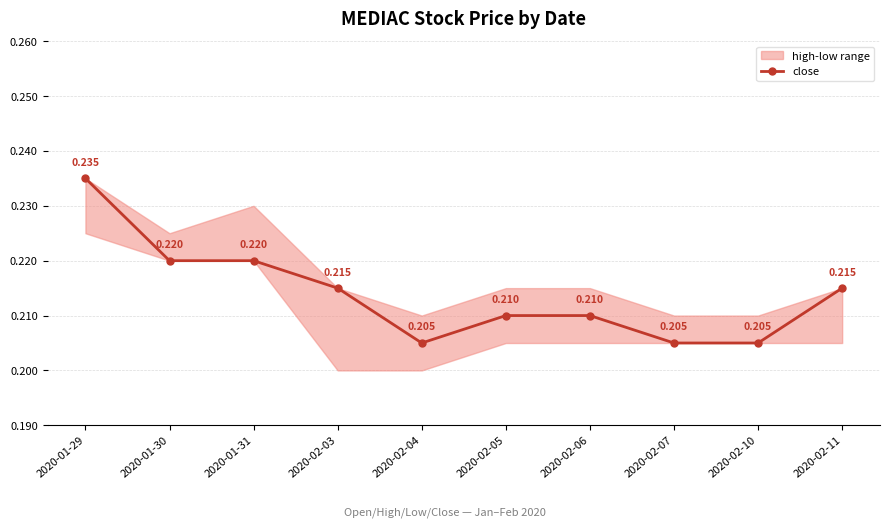

The value at 2020-02-11 is 0.2. True or false?

True